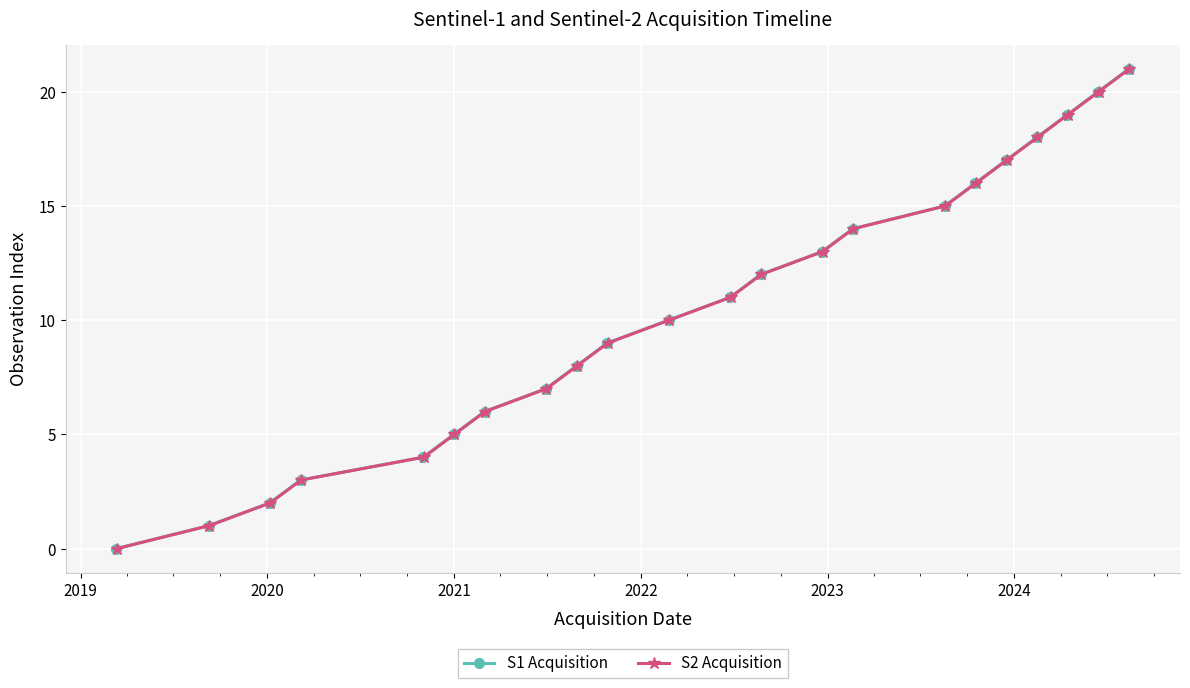

True or false: S1 Acquisition and S2 Acquisition cross at least once.

False